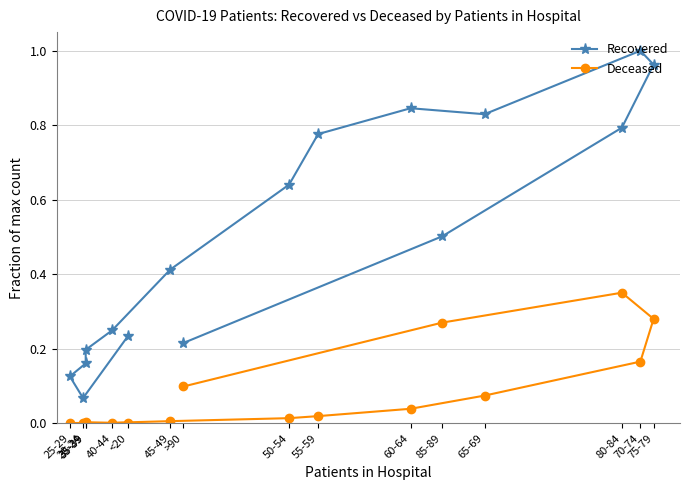

Which series changed the most between <20 and 65-69?

Recovered